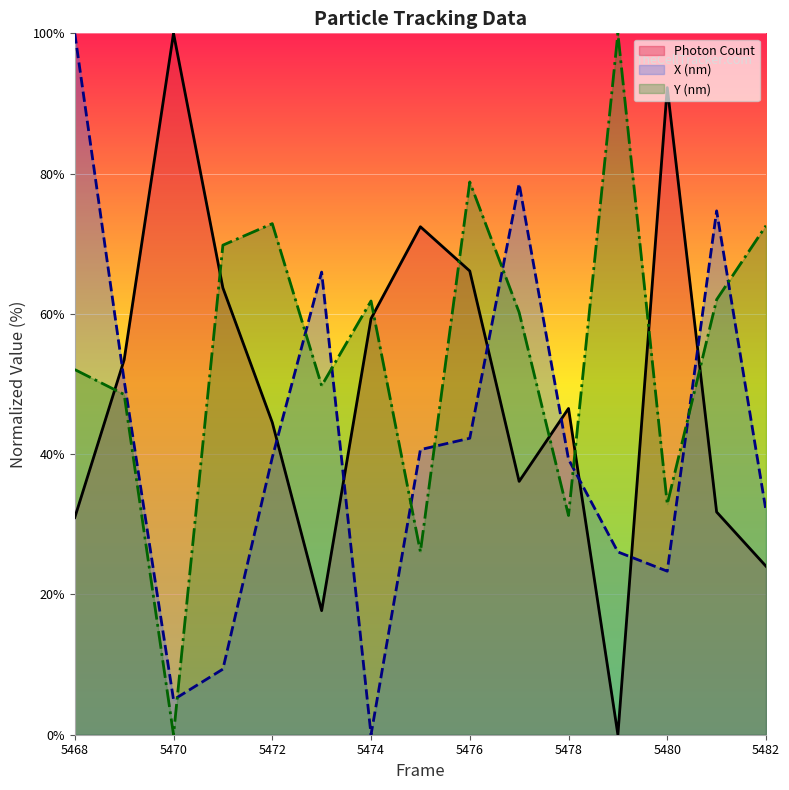

What is the difference between the maximum and minimum values in the Photon Count series?

100.0